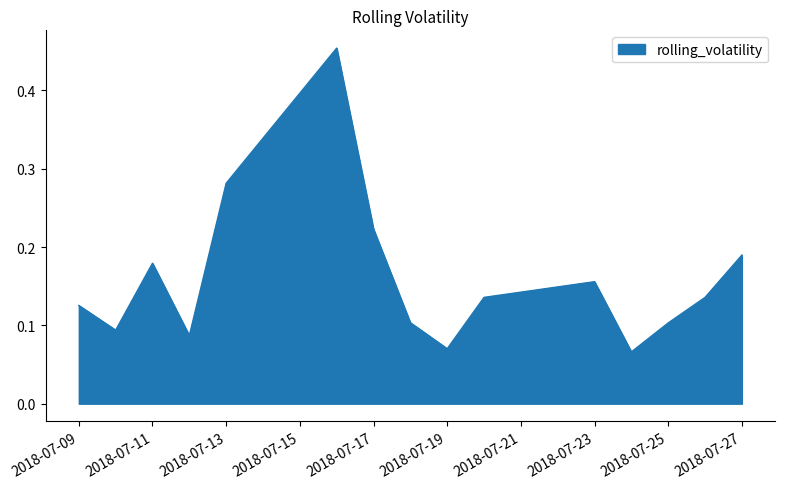

Which label corresponds to the largest value in the chart?

2018-07-16